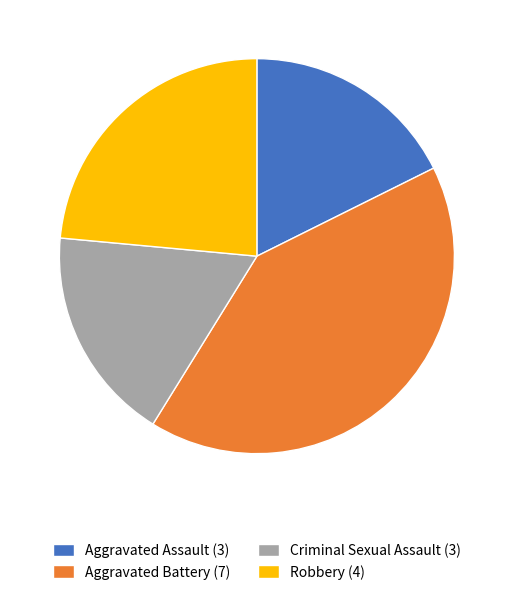

Between Aggravated Assault (3) and Aggravated Battery (7), which is larger?

Aggravated Battery (7)